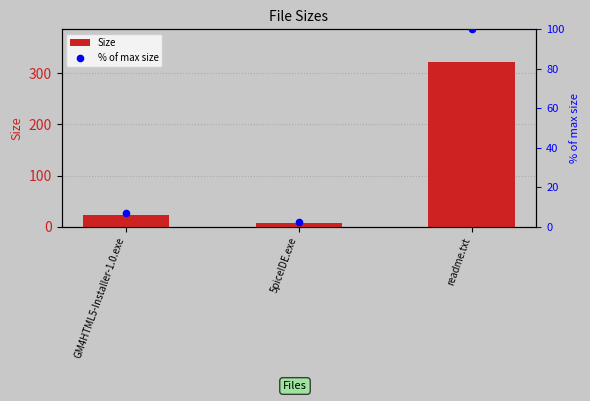

Which series has the largest total across all categories?

Size